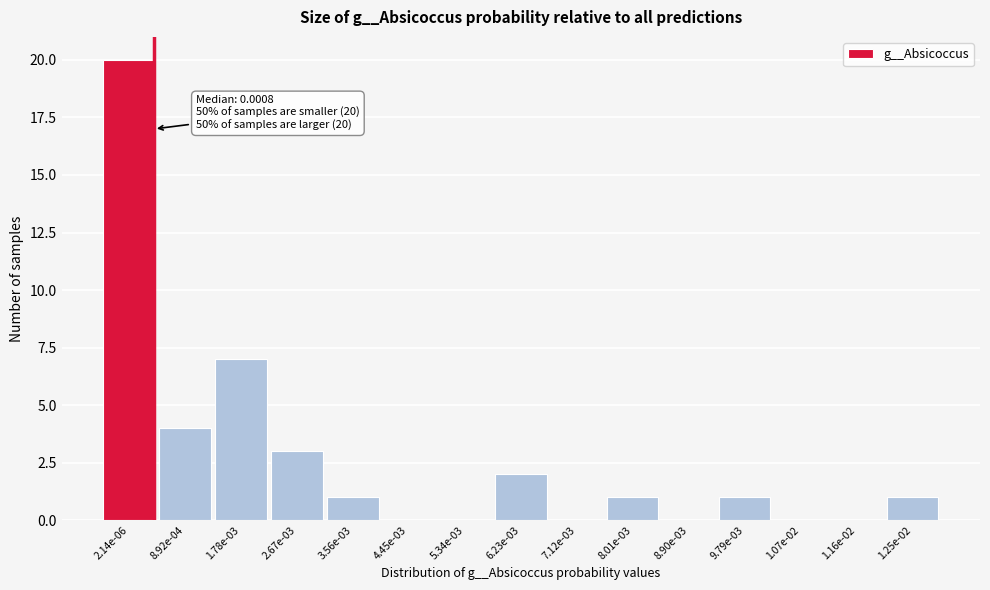

Reading left to right, what are all the values shown in this chart?

2.14e-06=20	8.92e-04=4	1.78e-03=7	2.67e-03=3	3.56e-03=1	4.45e-03=0	5.34e-03=0	6.23e-03=2	7.12e-03=0	8.01e-03=1	8.90e-03=0	9.79e-03=1	1.07e-02=0	1.16e-02=0	1.25e-02=1